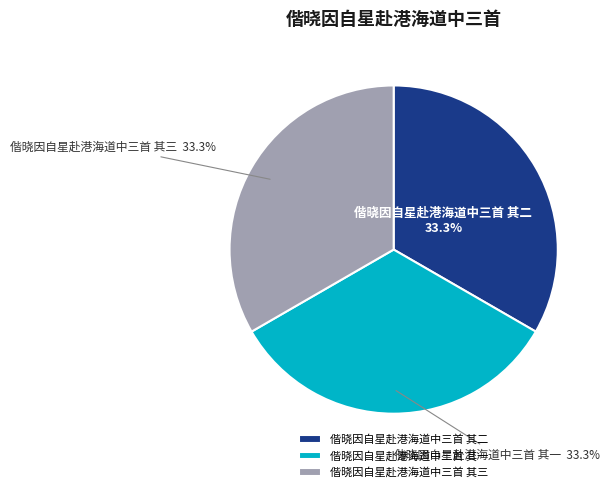

To the nearest percent, what percentage of the pie is 偕晓因自星赴港海道中三首 其一?

33%